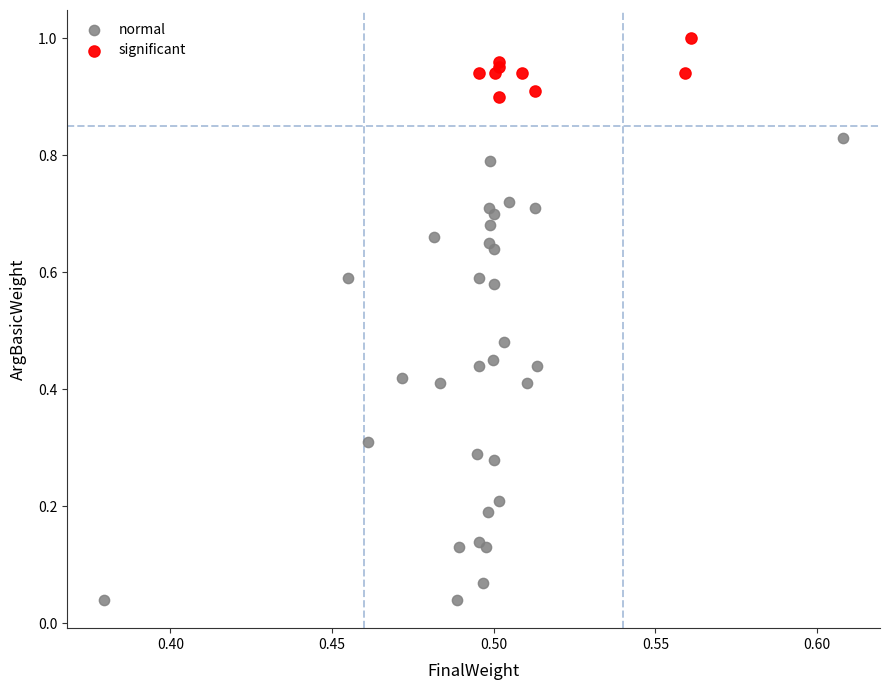

Which series contains the highest Y value?

significant